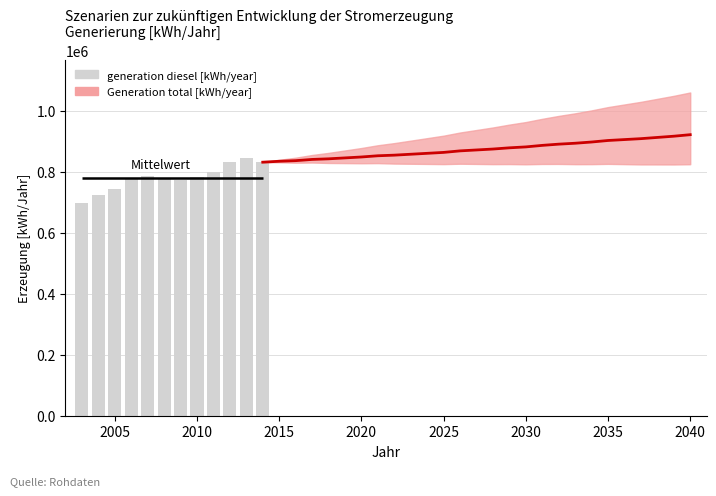

What is the change in value from 2015 to 2020?

+8093